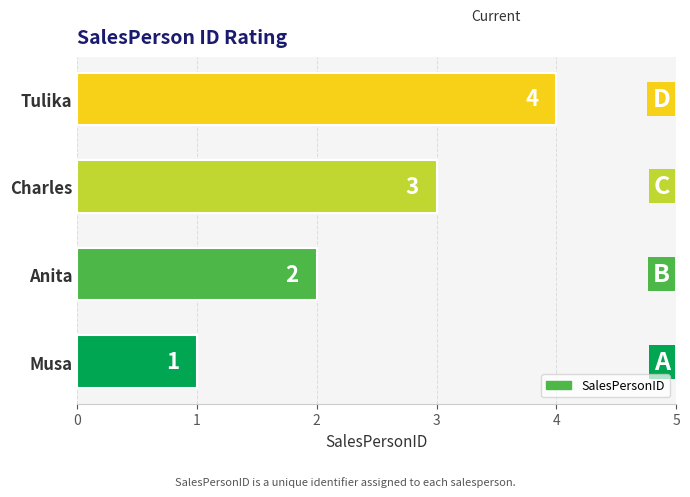

What is the smallest value displayed?

1